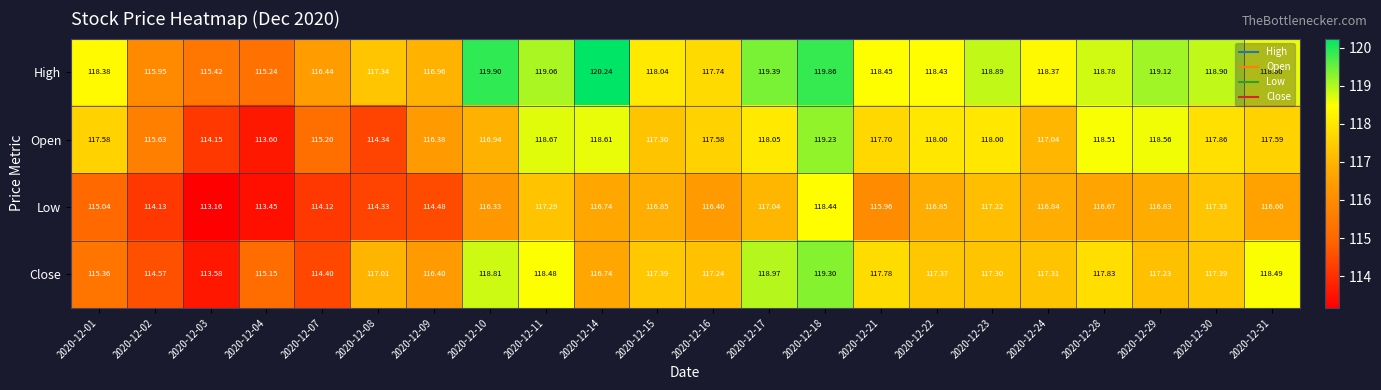

At which category is the sum across all series the highest?

2020-12-18